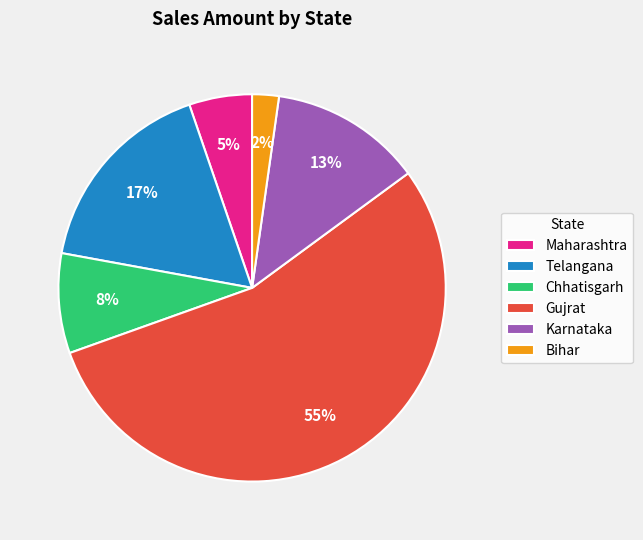

Which has a higher value, Maharashtra or Bihar?

Maharashtra